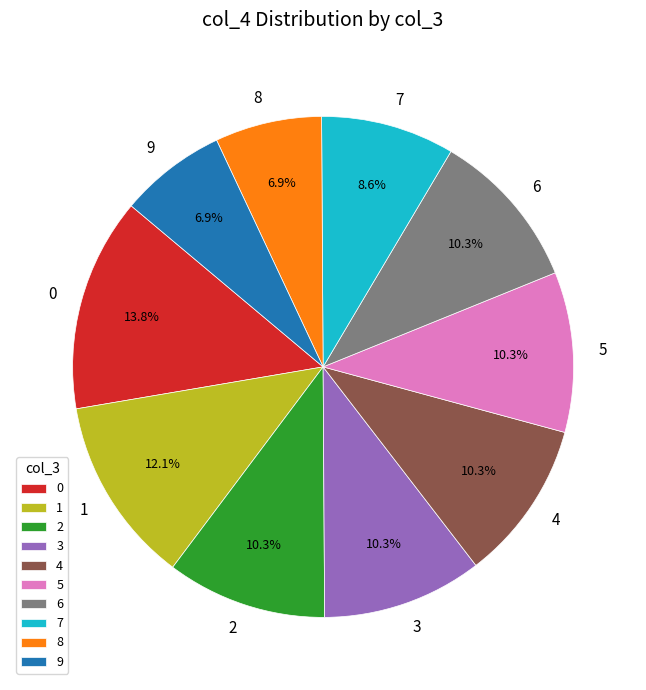

Is the sum of 8 and 7 greater than half?

No